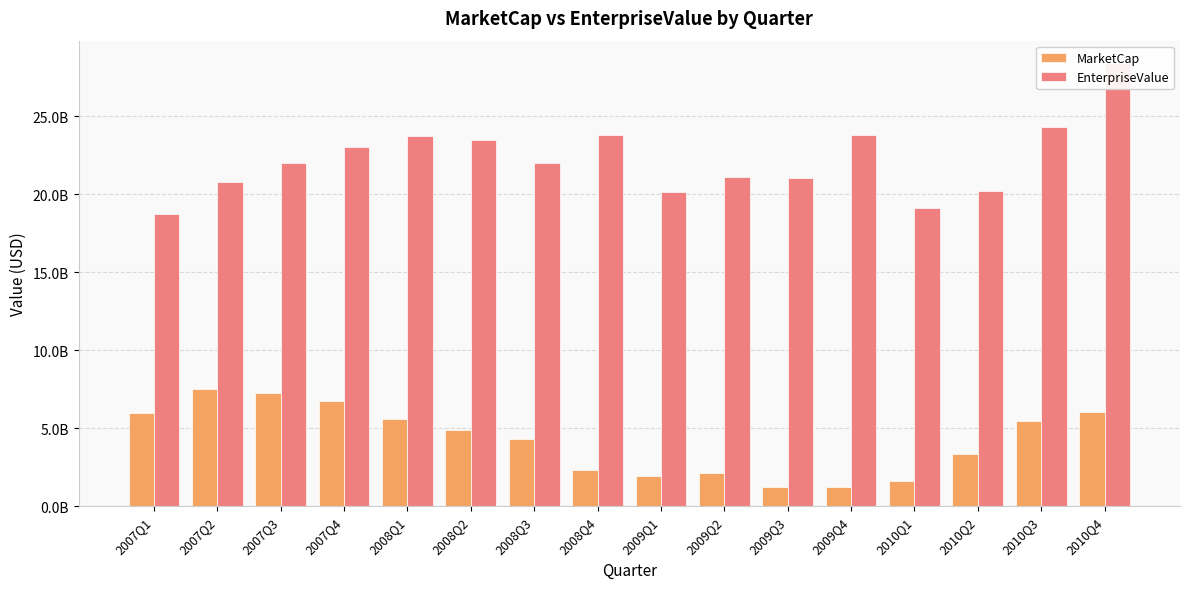

Which series has the largest range (max minus min)?

EnterpriseValue